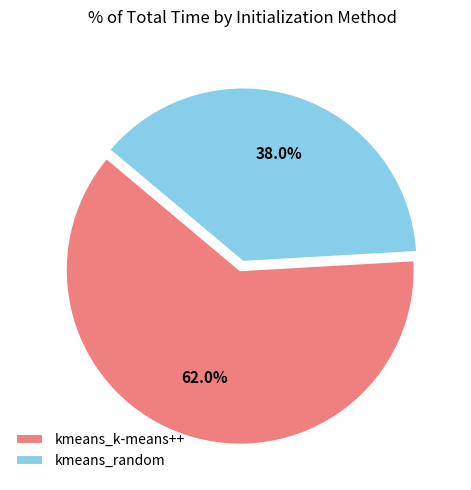

To the nearest percent, what is the difference between the largest and smallest slice percentages?

24%